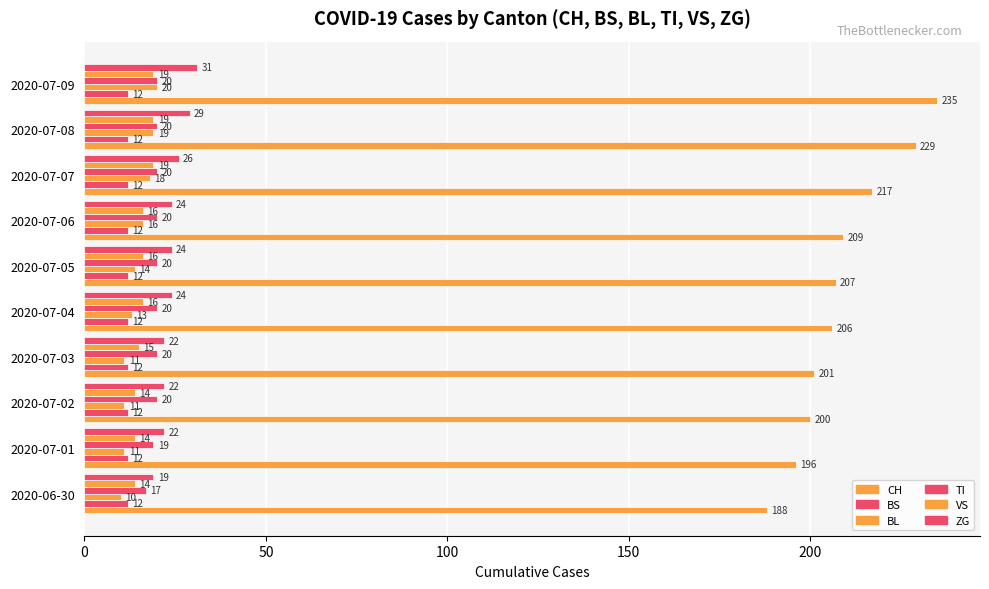

Count the TI values in the range 20 to 21.

8